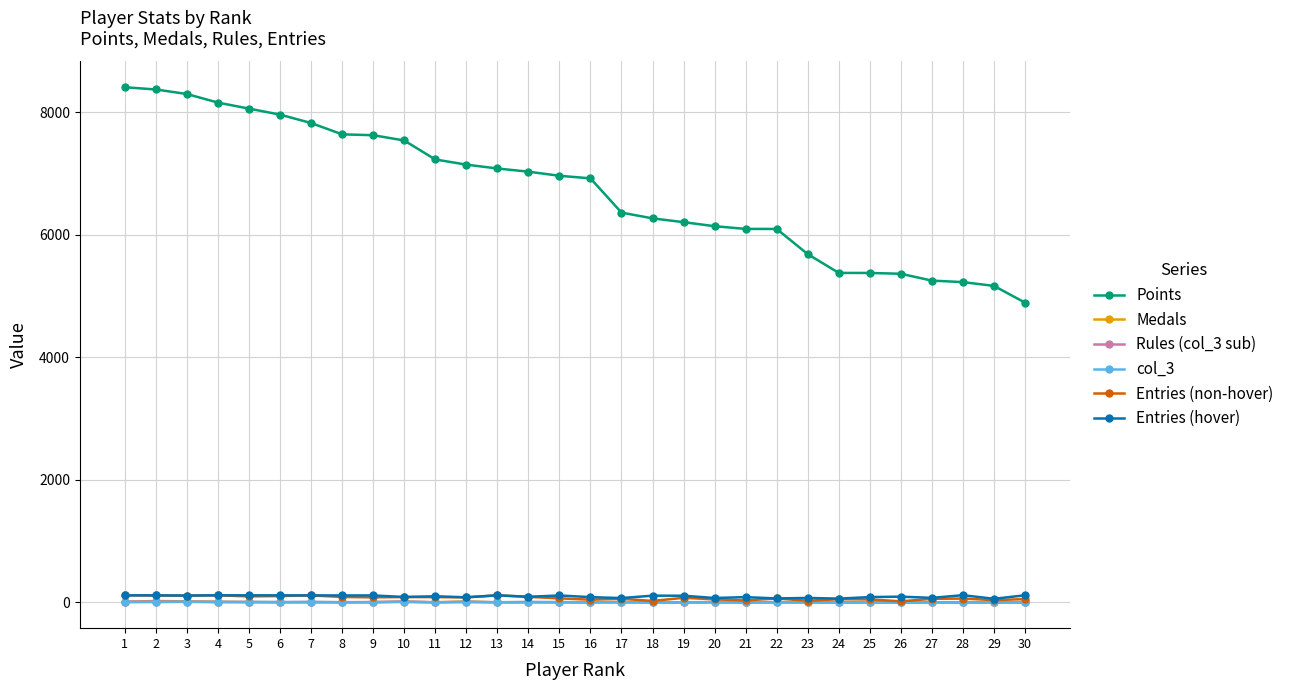

True or false: Entries (non-hover) and Points cross at least once.

False